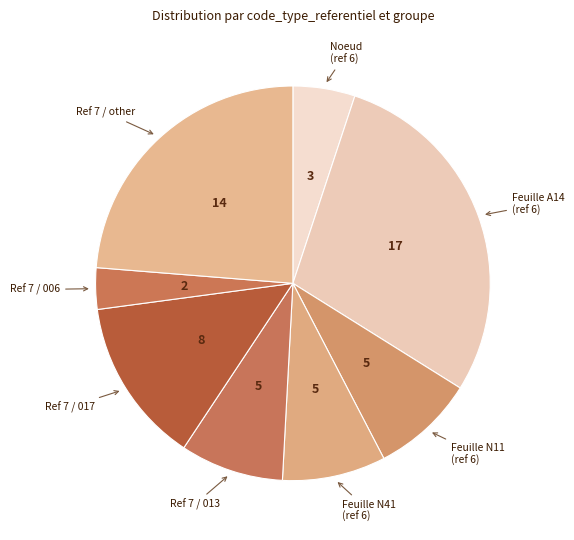

Is Ref 7 / other the majority of the pie?

No